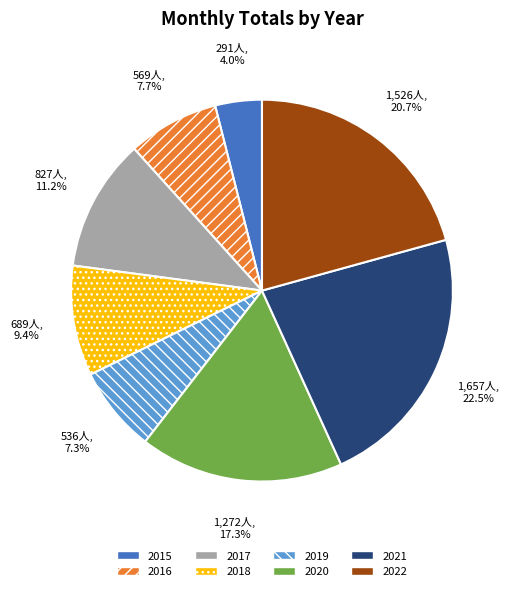

Is there any slice that represents more than half of the pie?

No